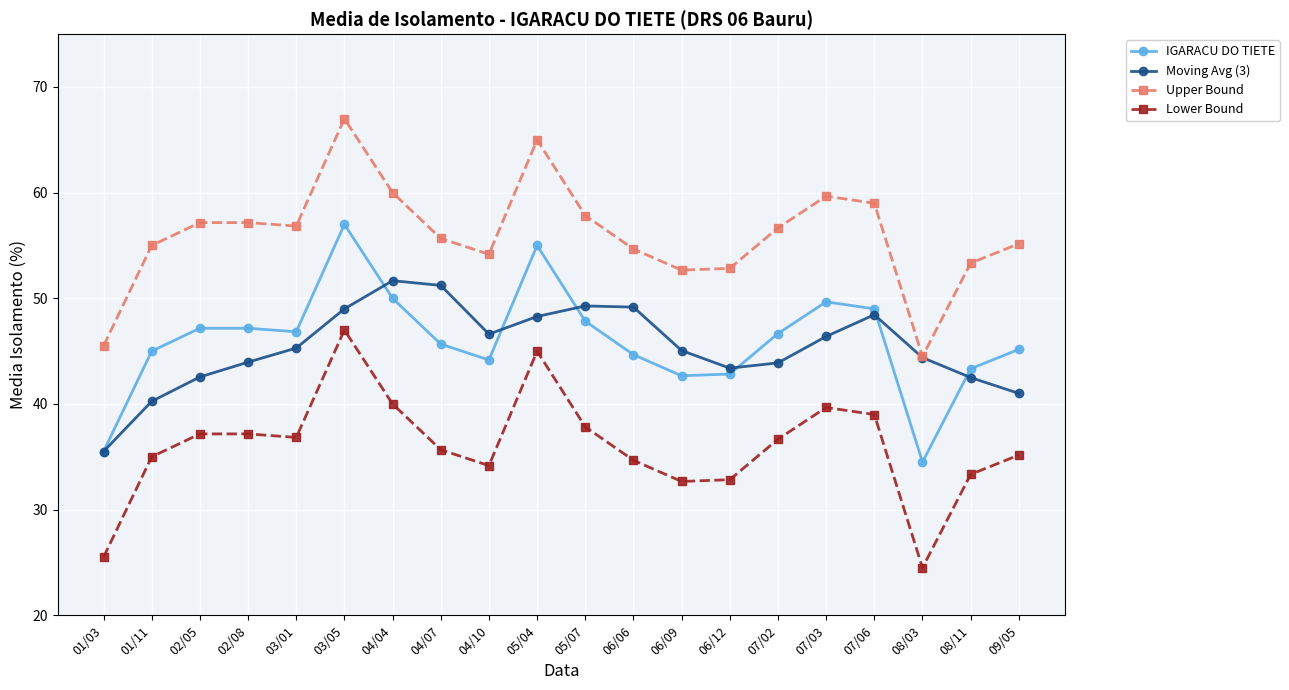

List the series in order of their peak value, lowest first.

Lower Bound, Moving Avg (3), IGARACU DO TIETE, Upper Bound